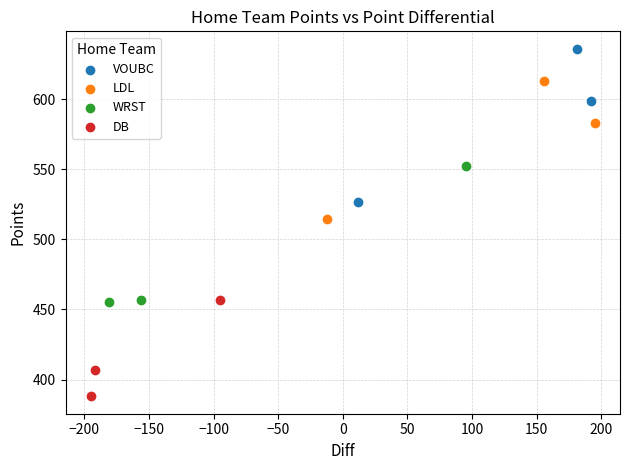

Which series contains the lowest Y value?

DB